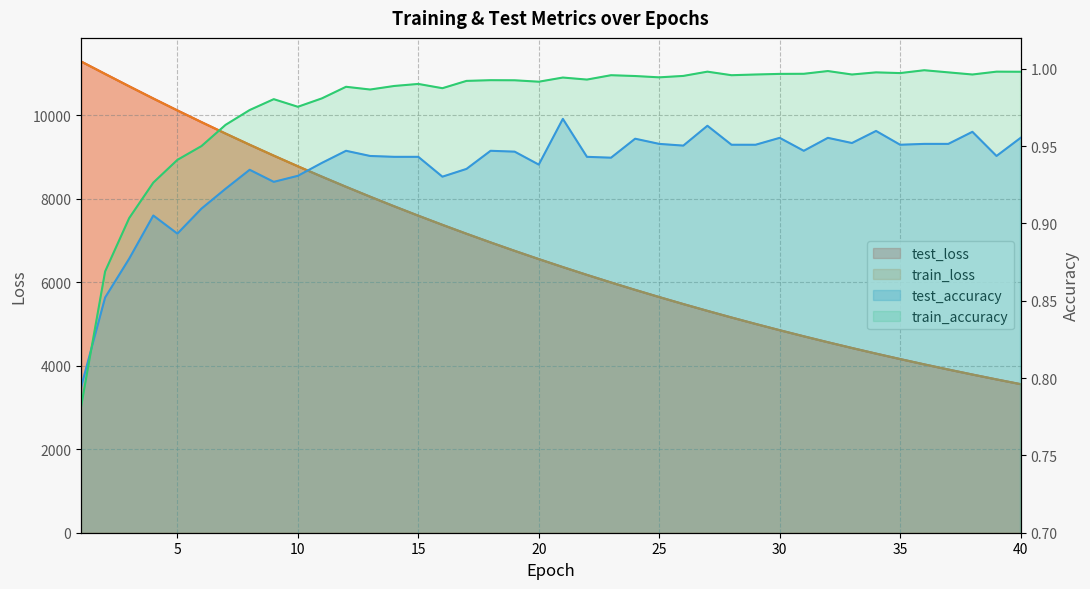

At how many categories does at least one series exceed 9545?

7